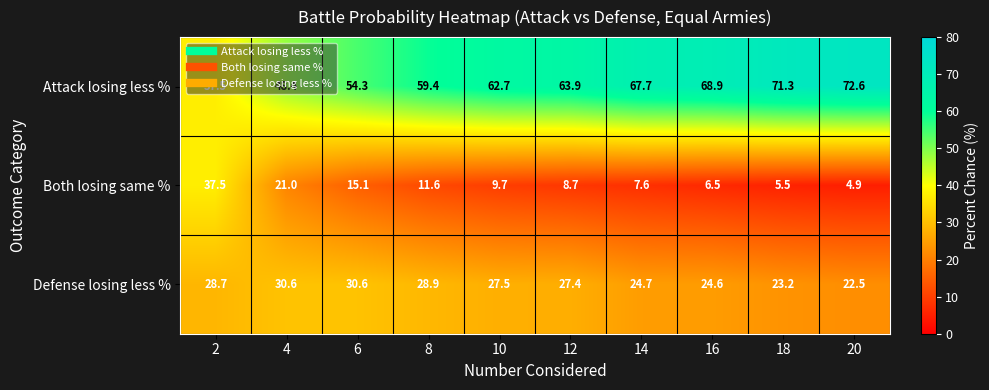

What is the difference between the maximum and minimum values in the Both losing same % series?

32.6